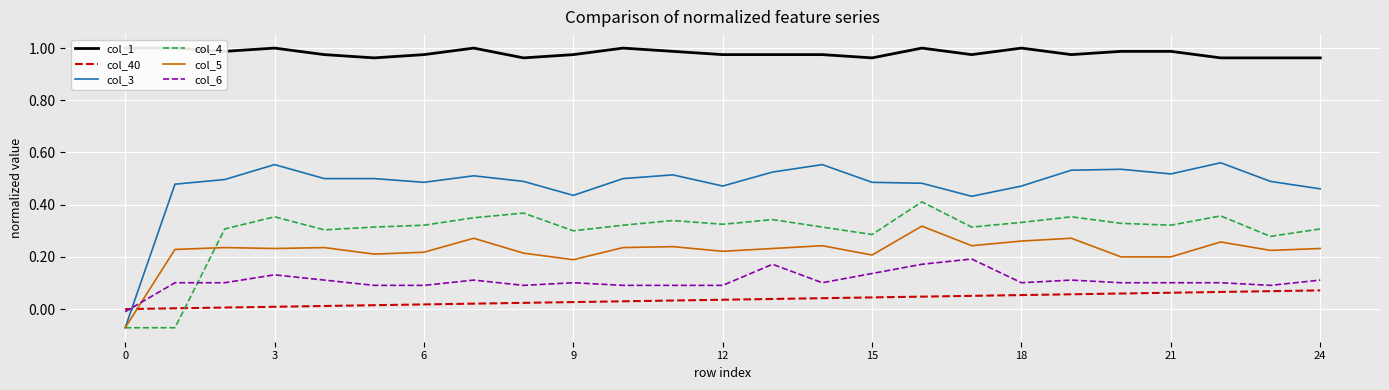

True or false: col_5 and col_6 cross at least once.

True